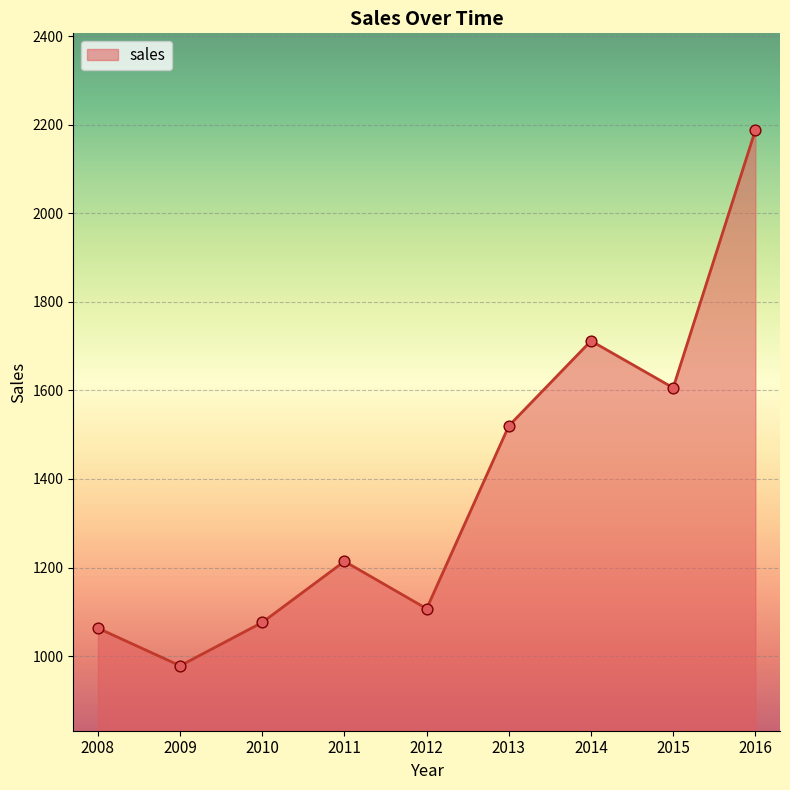

What is the change in value from 2011 to 2012?

-107